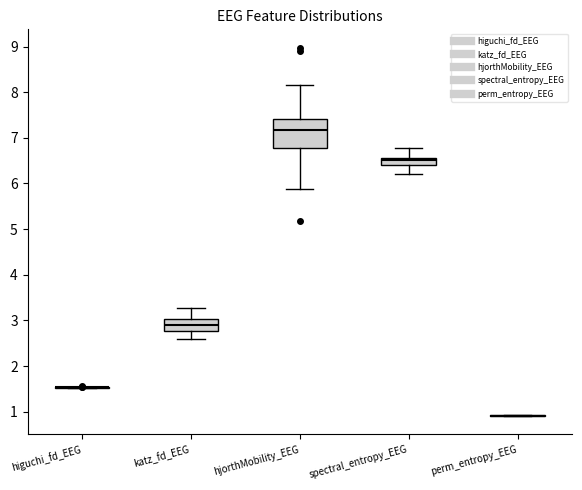

Which box is the tallest, from its lower edge to its upper edge?

hjorthMobility_EEG